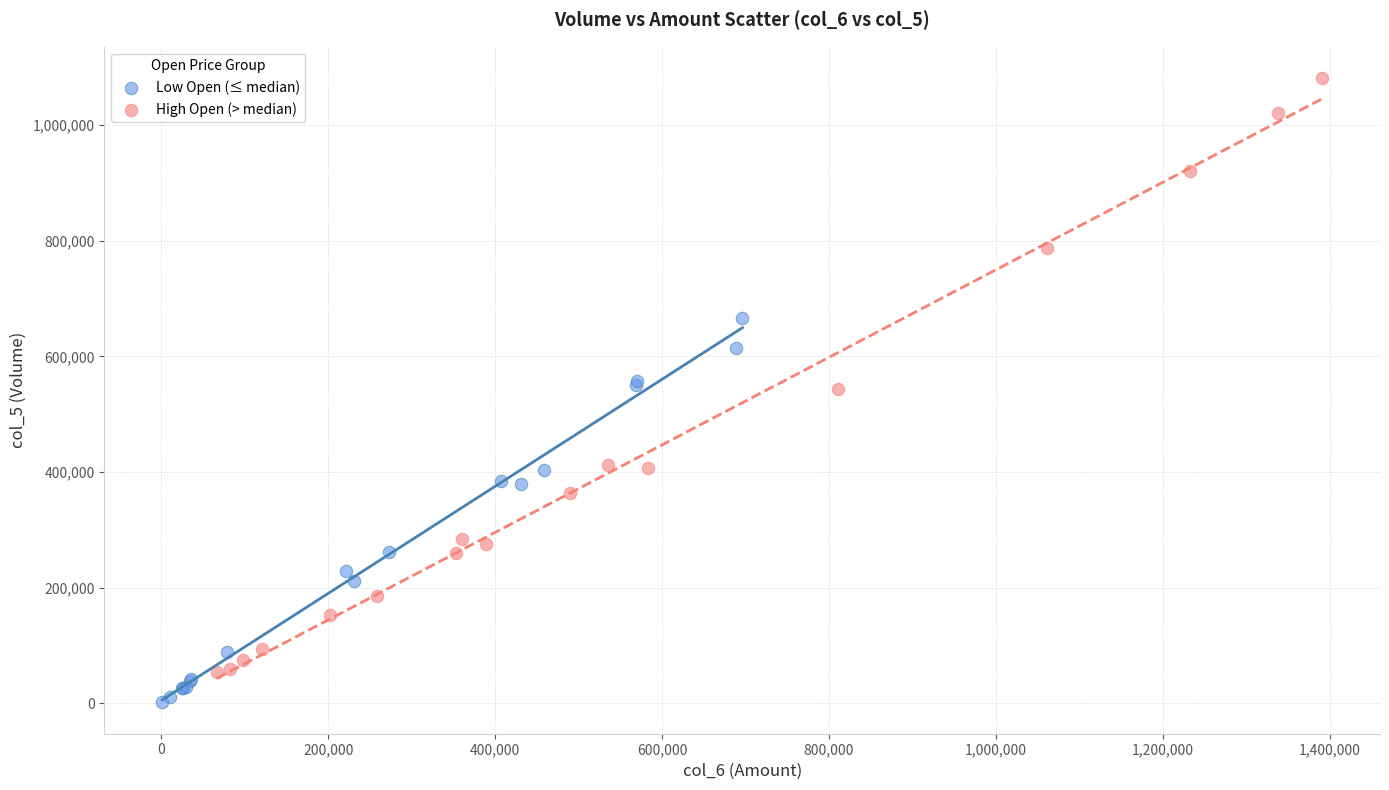

Which series has the largest Y range (max minus min)?

High Open (> median)